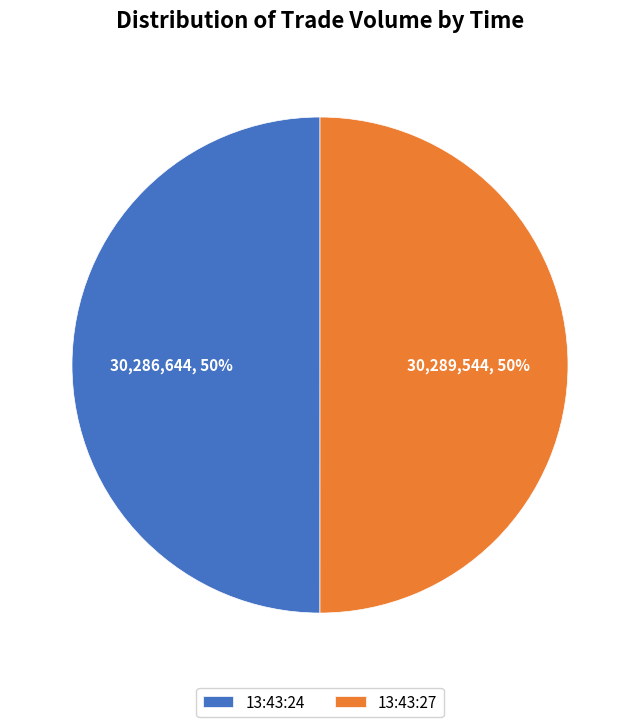

To the nearest percent, what is the average slice percentage?

50%